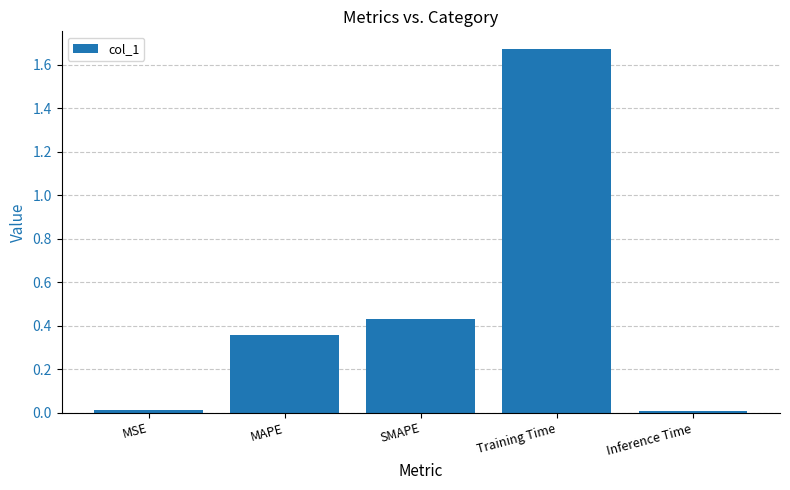

Which label corresponds to the largest value in the chart?

Training Time